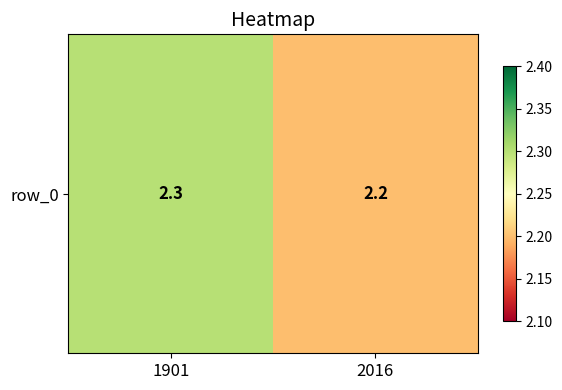

What is the smallest value displayed?

2.2